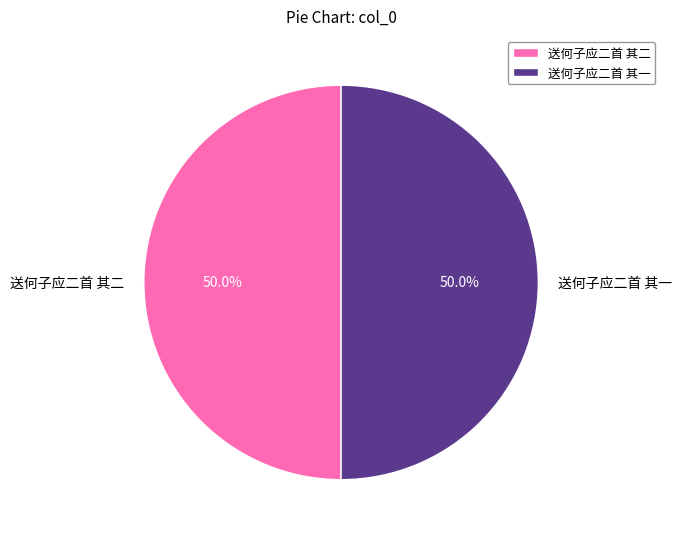

What is the ratio of the value at 送何子应二首 其一 to the value at 送何子应二首 其二?

1.0